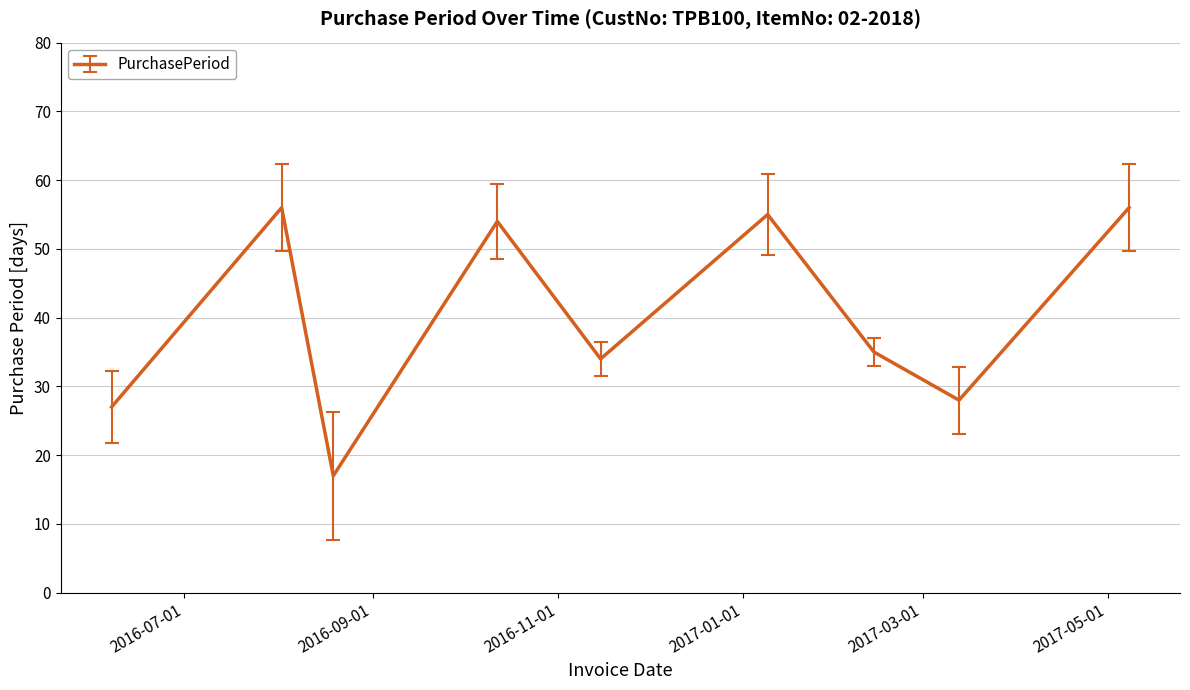

Is this an area chart (filled region under the line)?

No